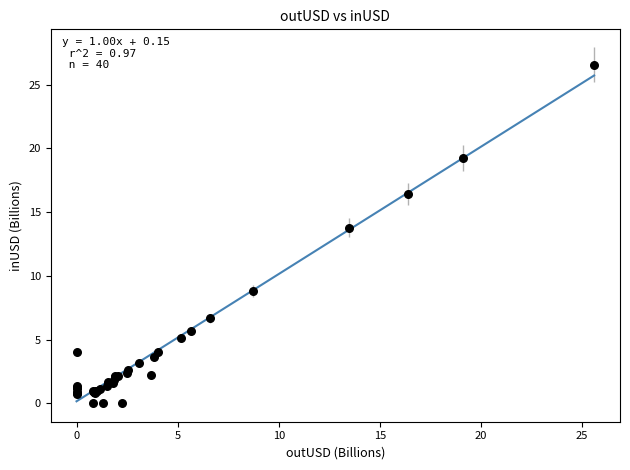

What Y value in the scatter plot is closest to 13?

13.8